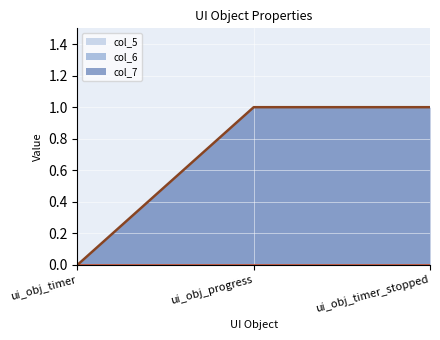

What is the value of the col_7 point at the 2nd from the left?

1